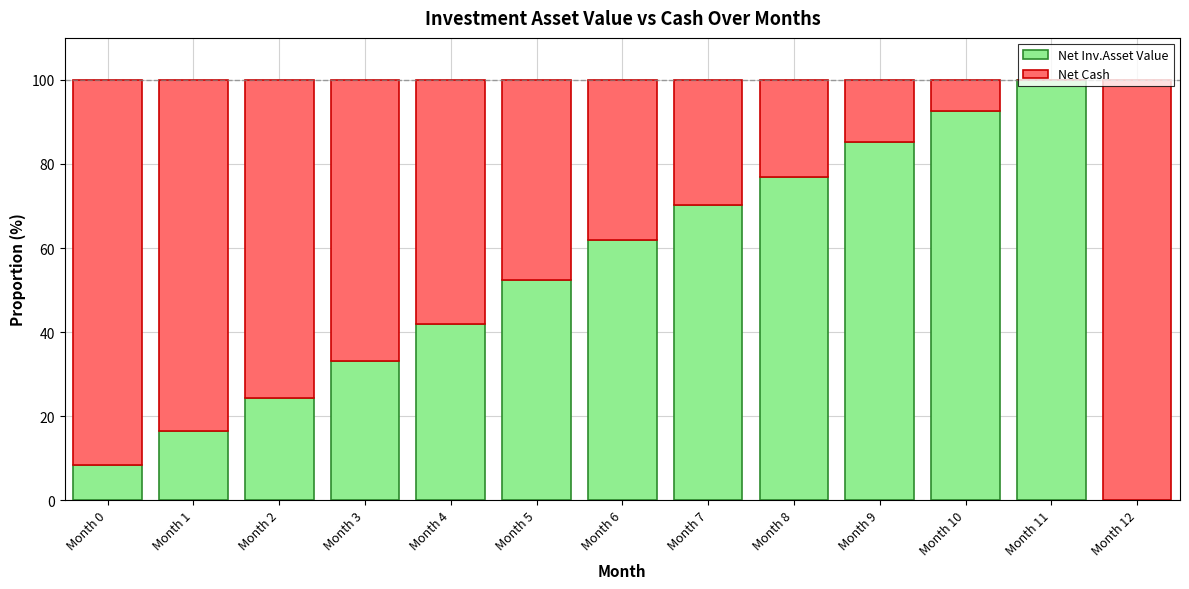

True or false: Net Inv.Asset Value has a value of 52.5 at Month 5.

True